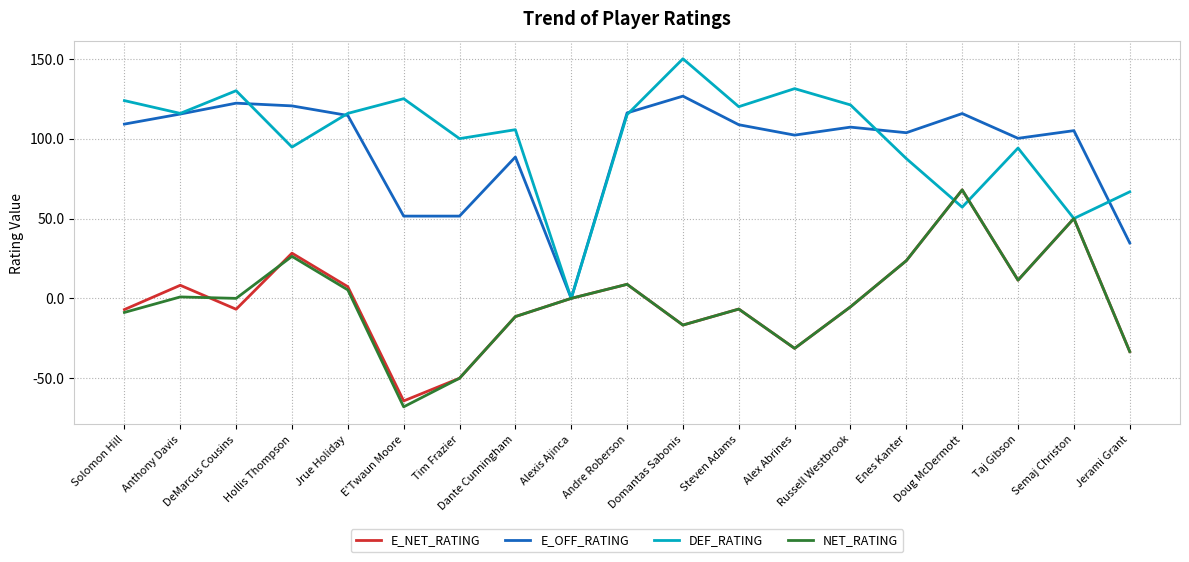

The E_OFF_RATING series shows 24.9 at E'Twaun Moore. True or false?

False